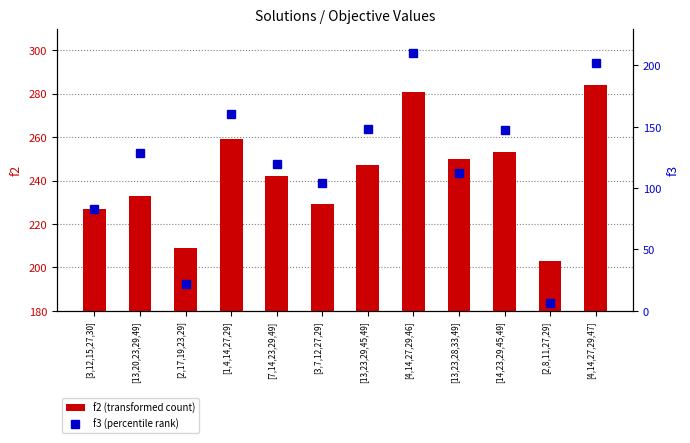

At which label does f2 (transformed count) reach its peak?

[4,14,27,29,47]